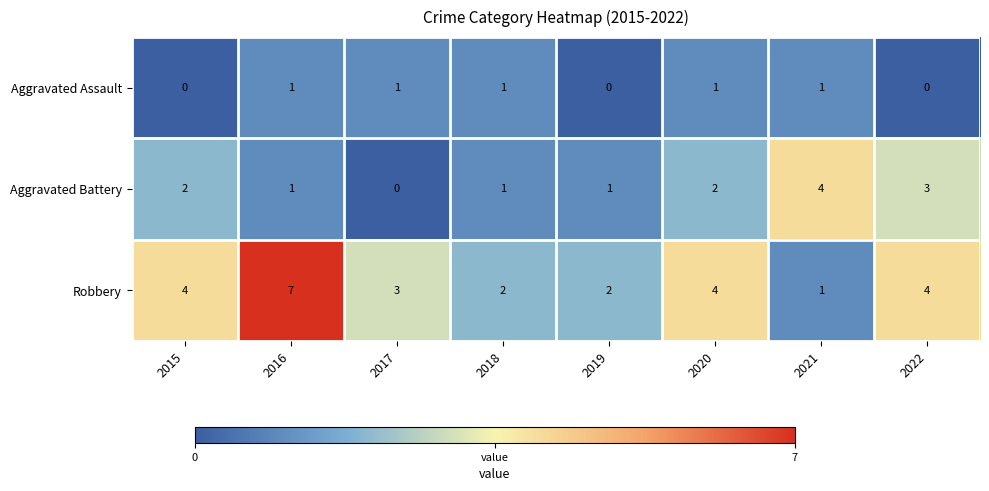

The Aggravated Battery series shows 2 at 2015. True or false?

True